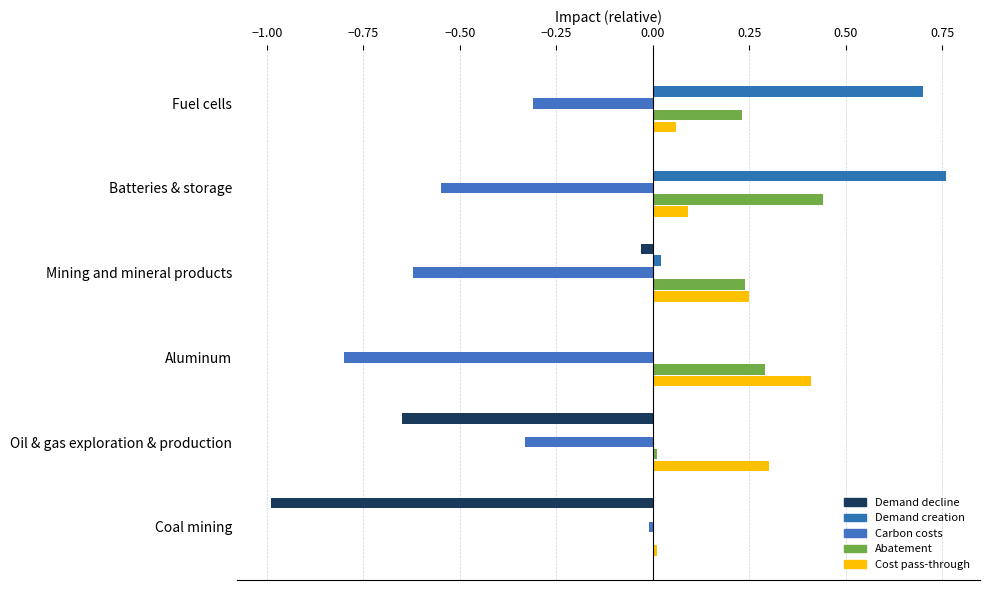

How many distinct data groups are displayed?

5